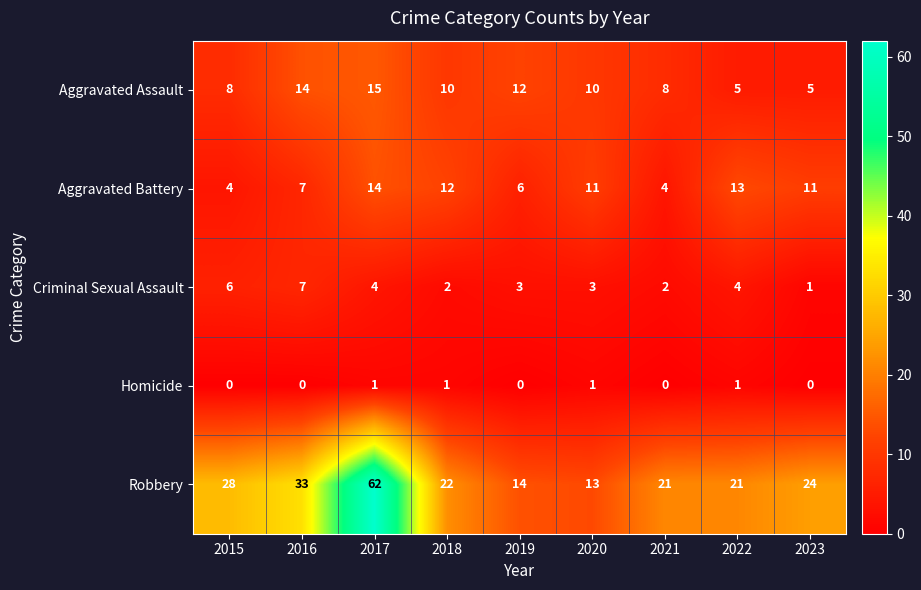

What is the total value across all series at 2021?

35